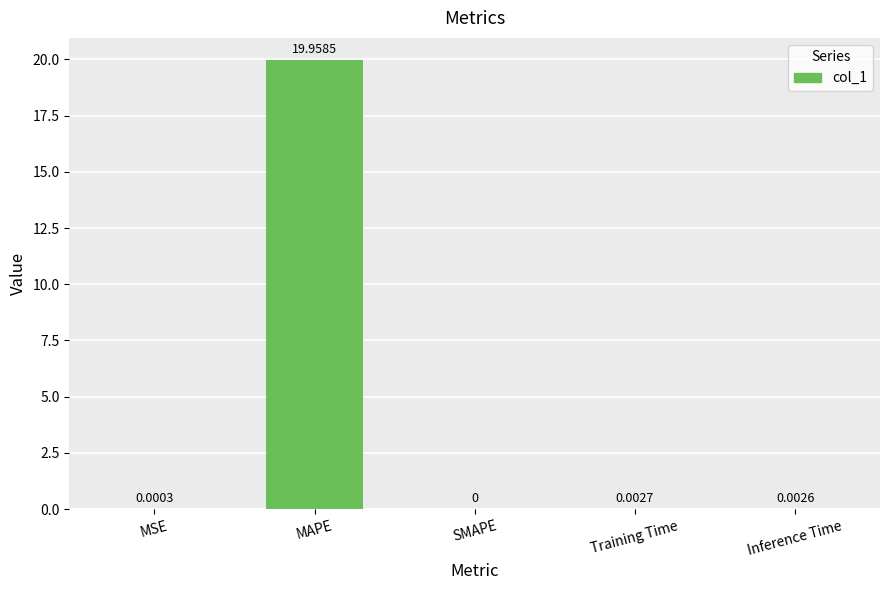

At which label is the value closest to 9?

Training Time